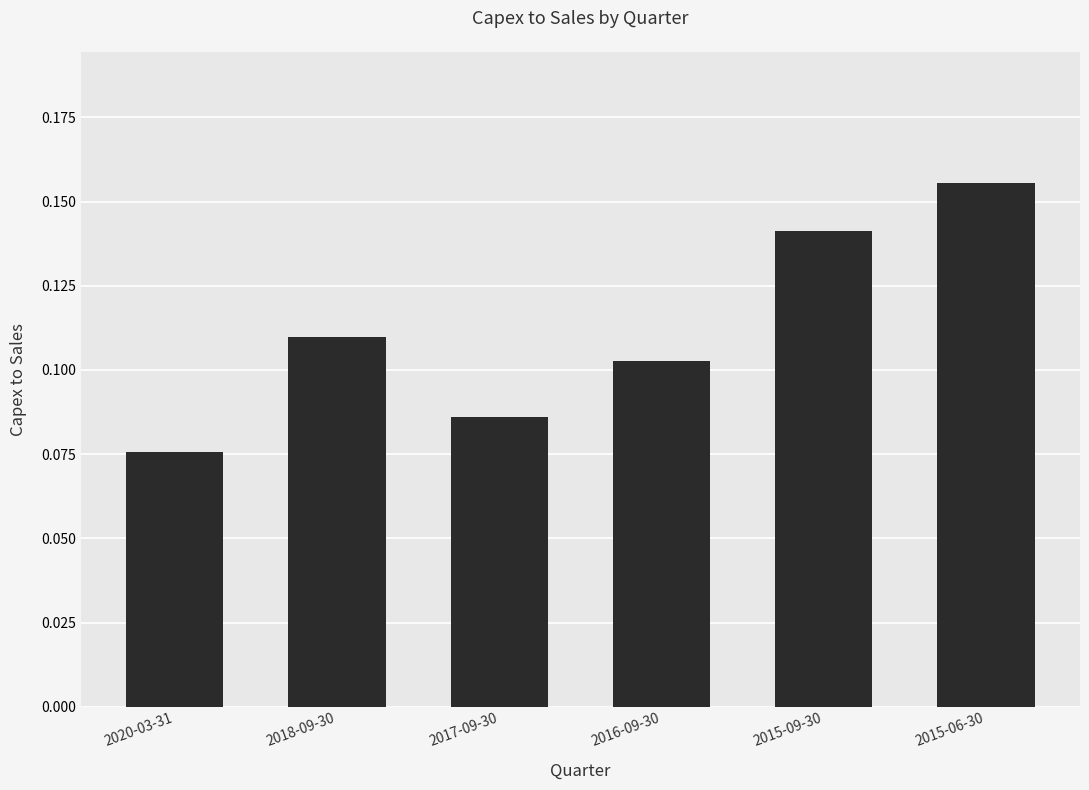

What position from the right is 2016-09-30?

3